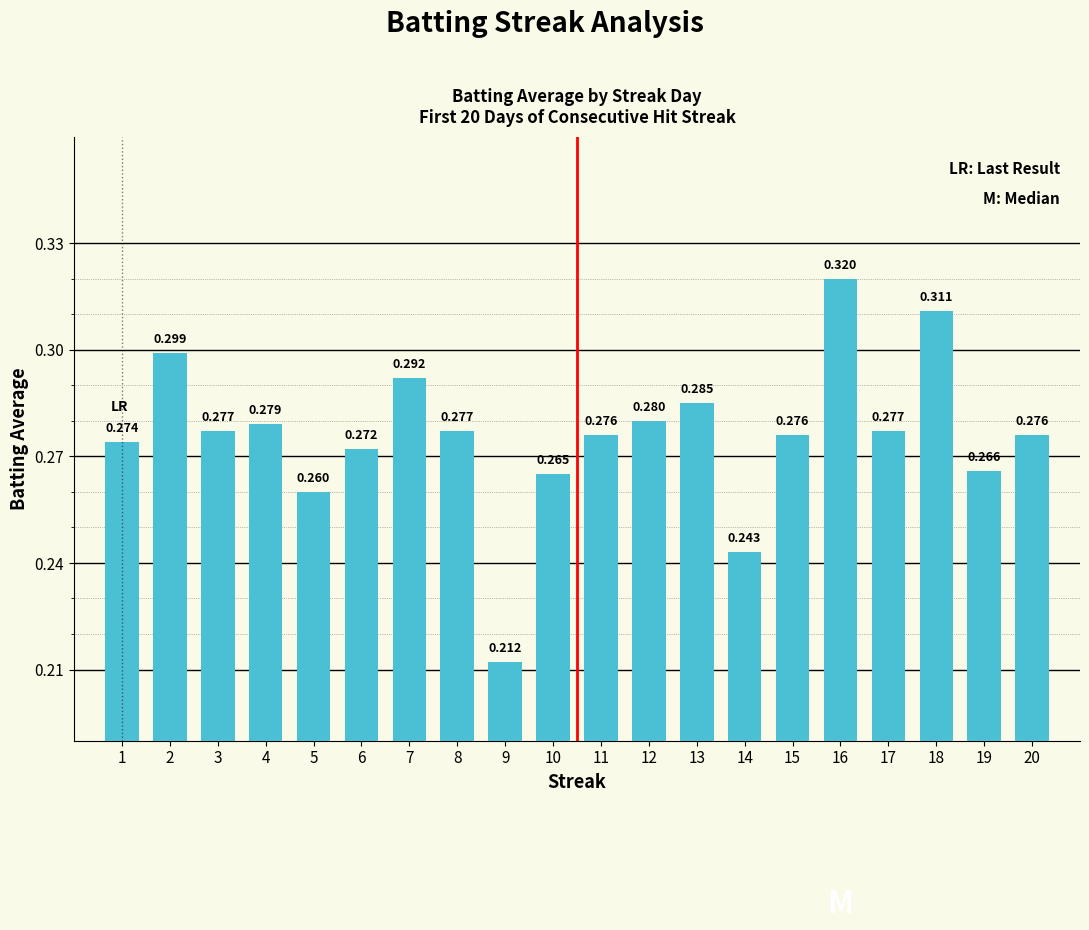

The chart shows a value of 0.1 at 12. True or false?

False